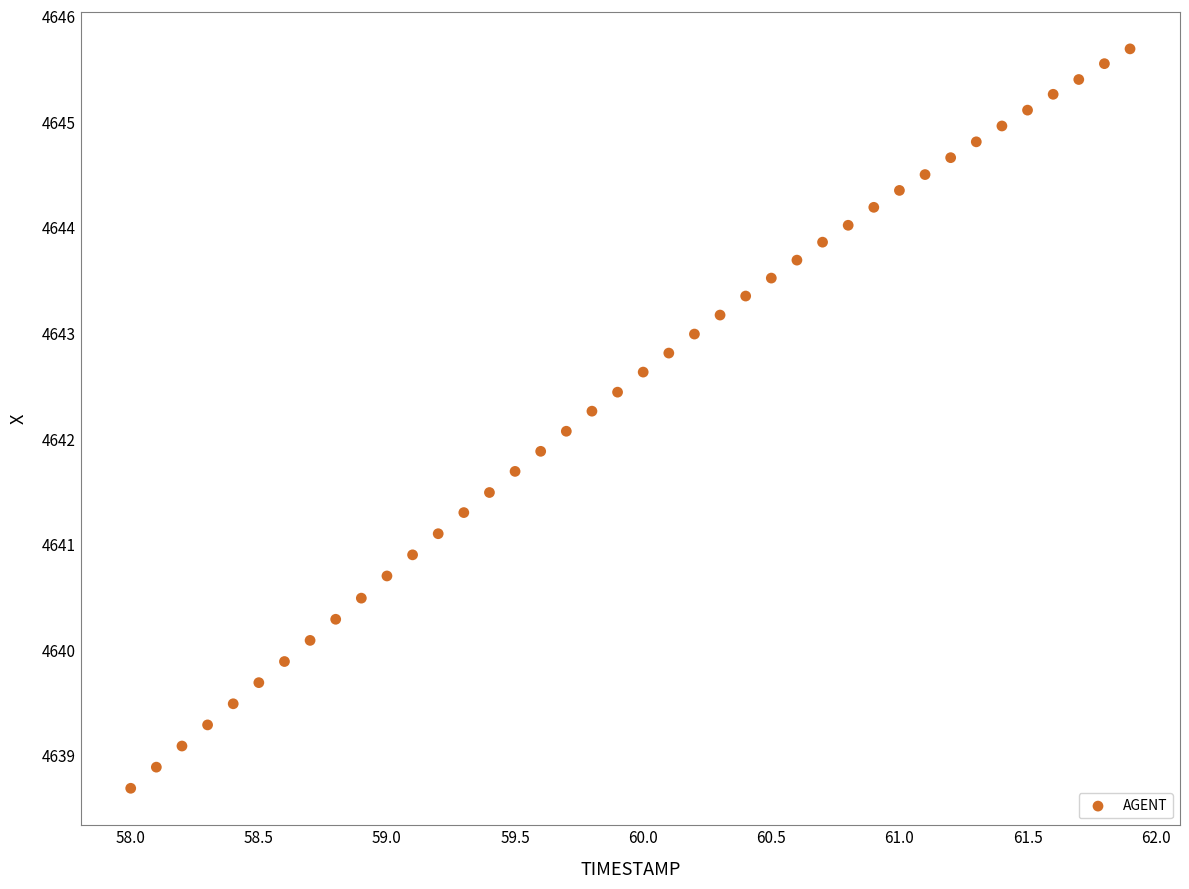

What is the range of X values (max minus min)?

3.9